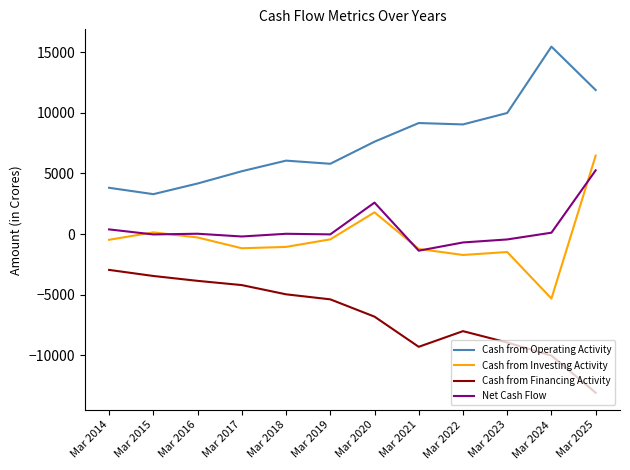

True or false: Cash from Financing Activity and Cash from Investing Activity cross at least once.

False